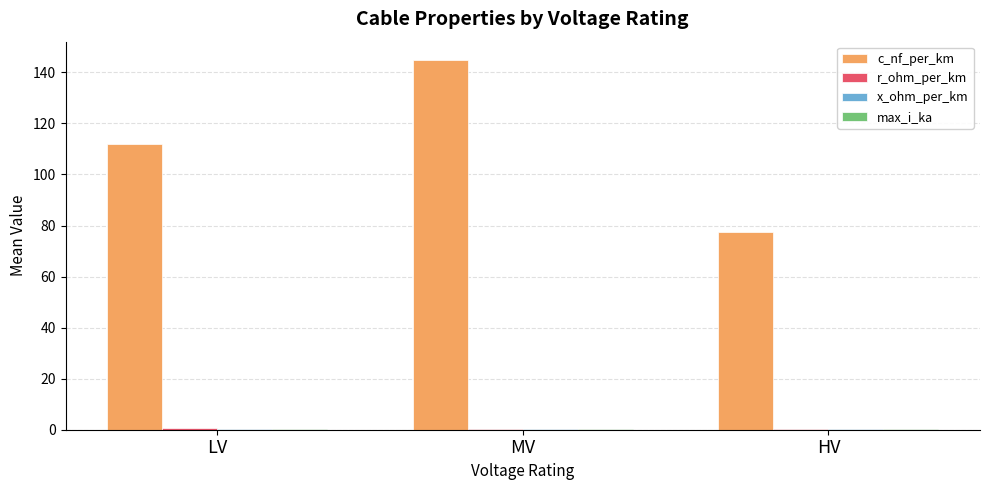

What is the maximum value shown in the chart?

144.8